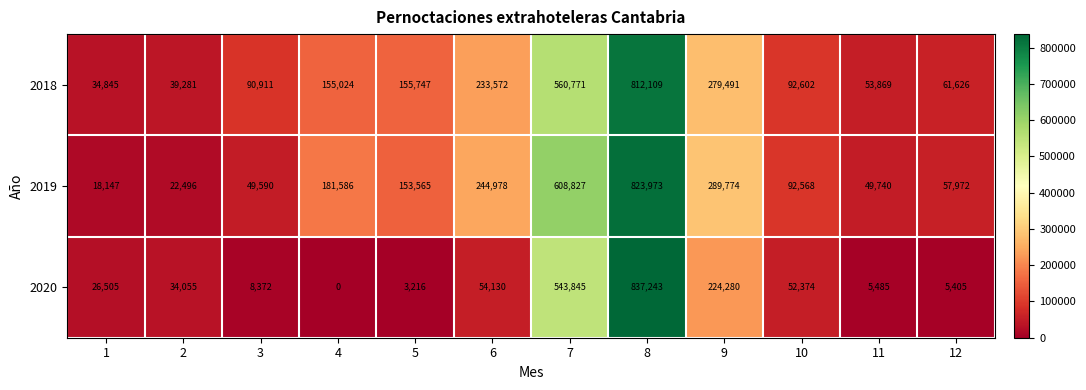

At which category is the sum across all series the highest?

8